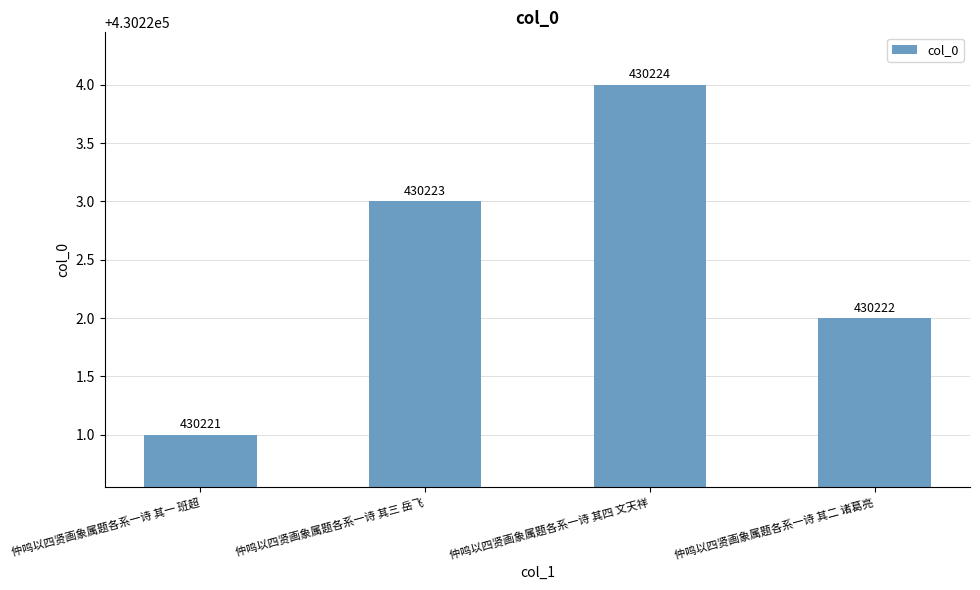

What is the sum of all values?

1720890